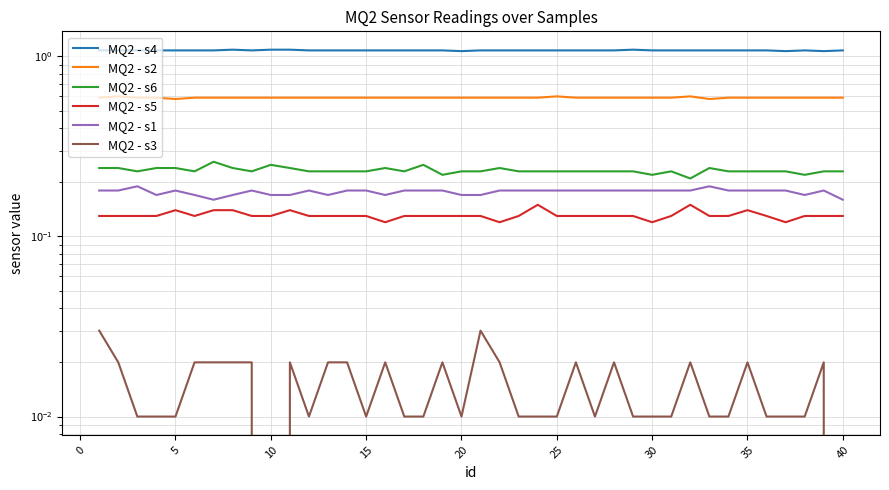

Does the chart have visible grid lines?

Yes